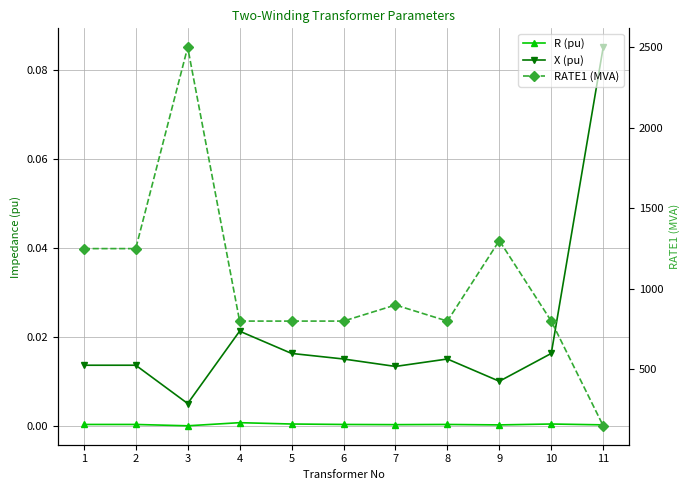

The R (pu) series shows 0.0 at 9. True or false?

True